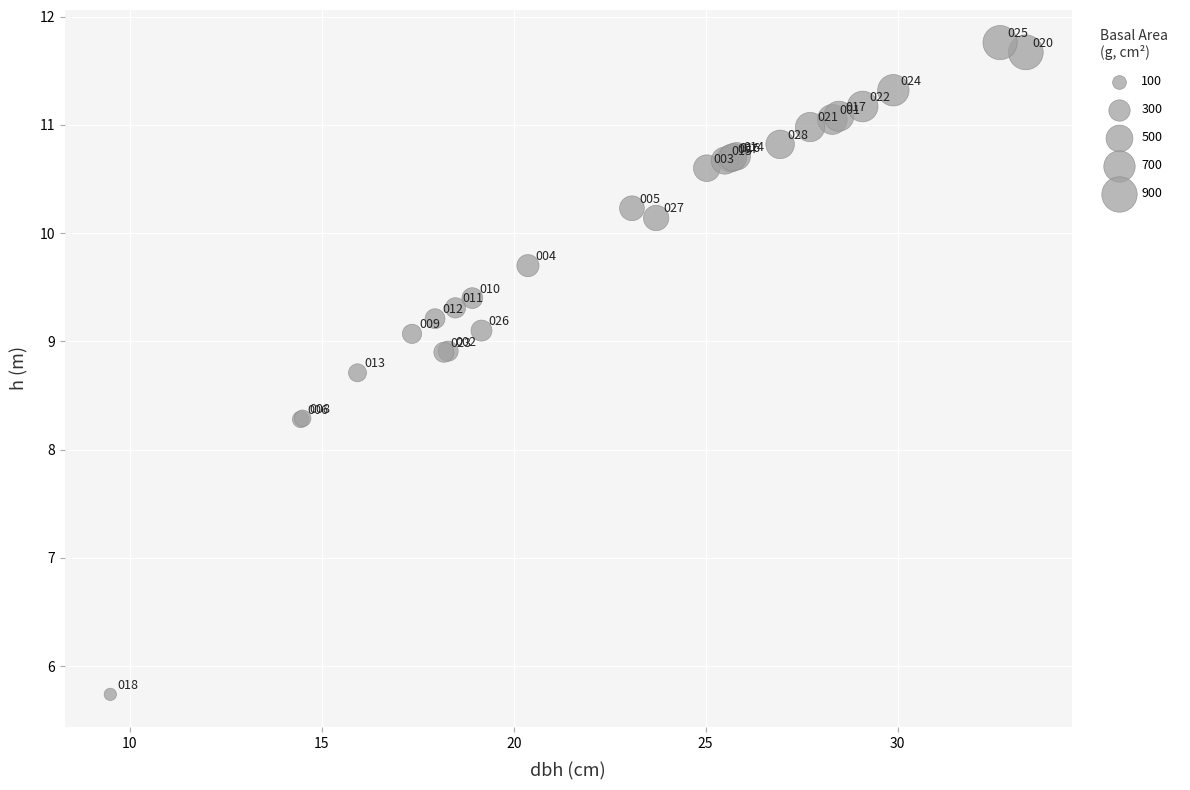

What Y value in the scatter plot is closest to 8?

8.3